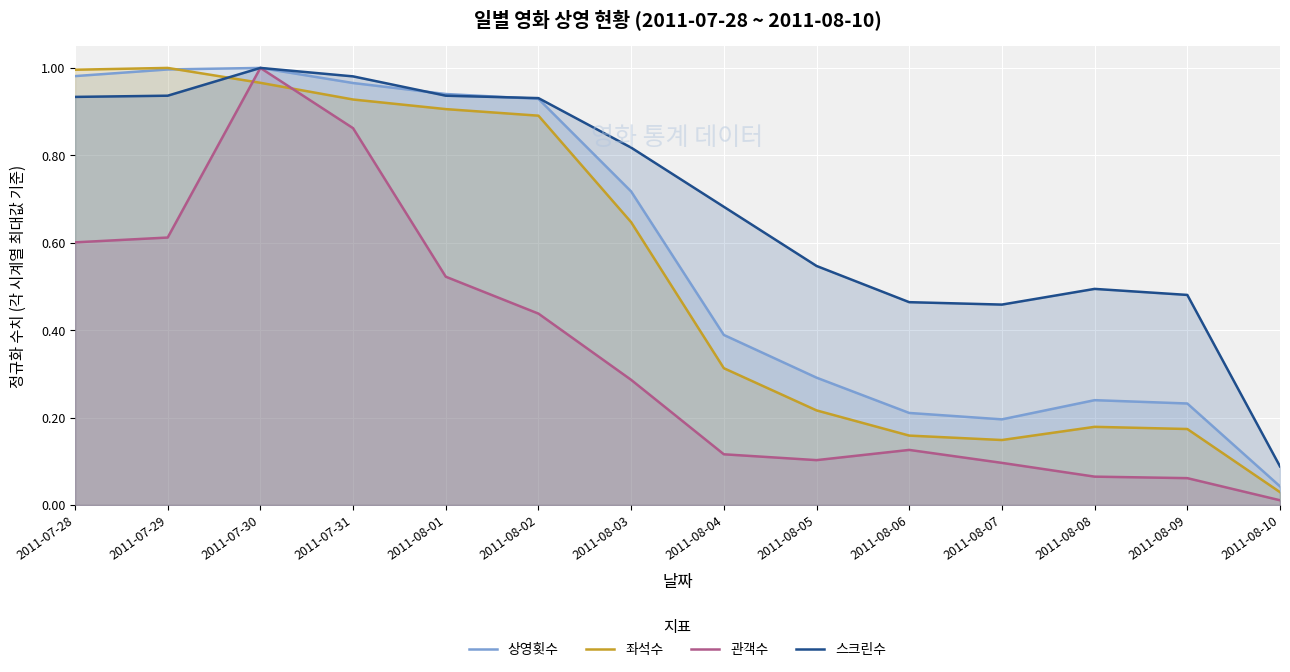

Does the chart display data point markers on the line(s)?

No